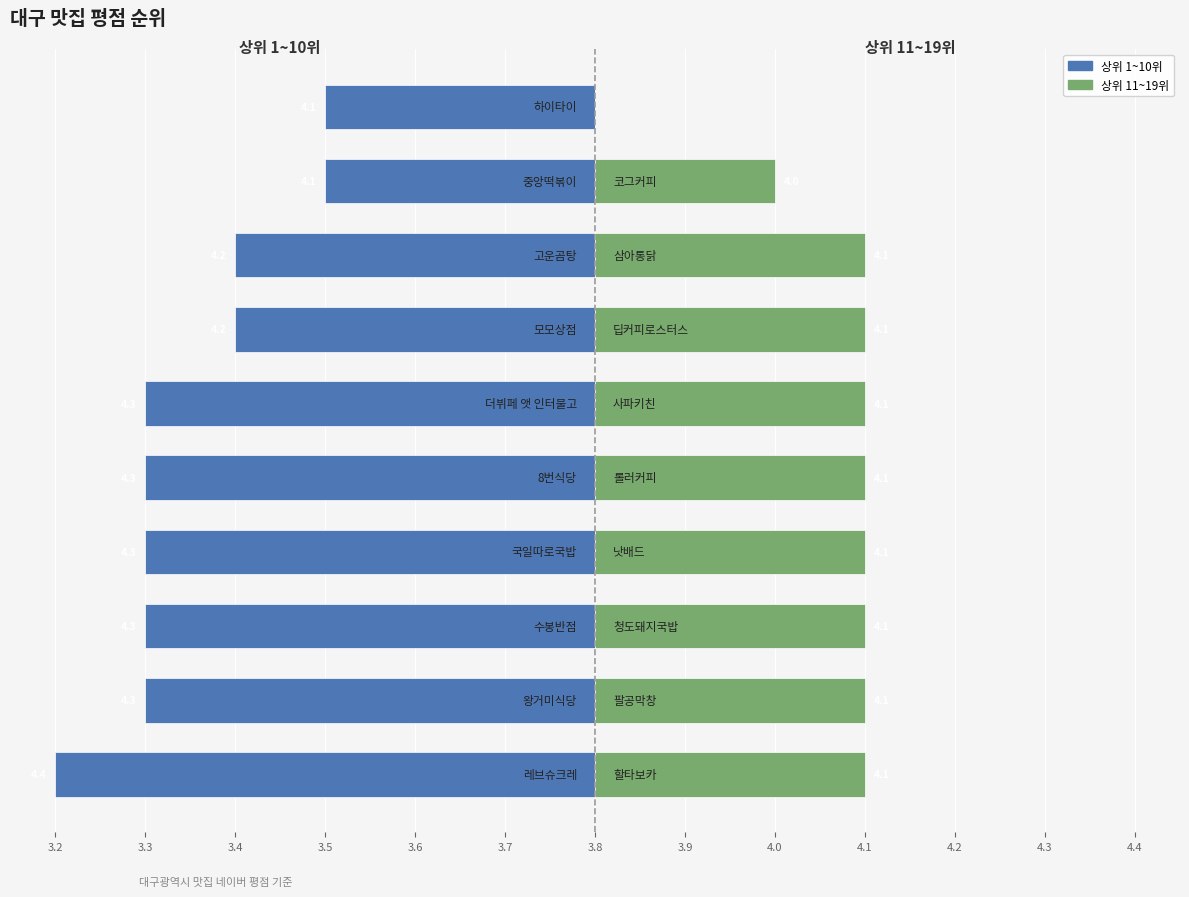

Is the value of 상위 1-10위 (왼쪽) at 3.4 greater than the value of 상위 11-19위 (오른쪽) at 4.1?

No